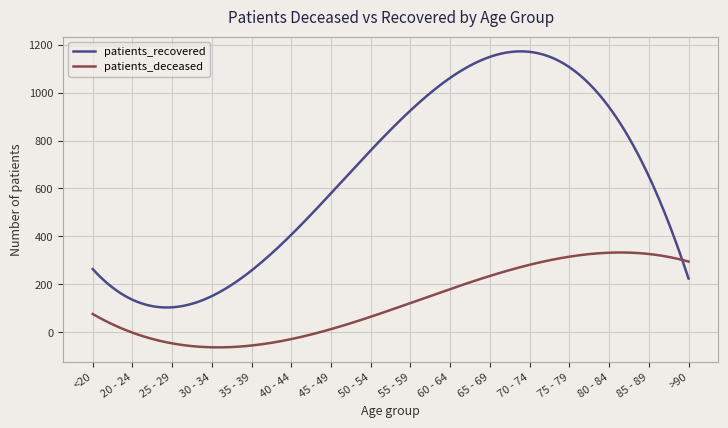

What is the maximum value shown in the chart?

1172.4